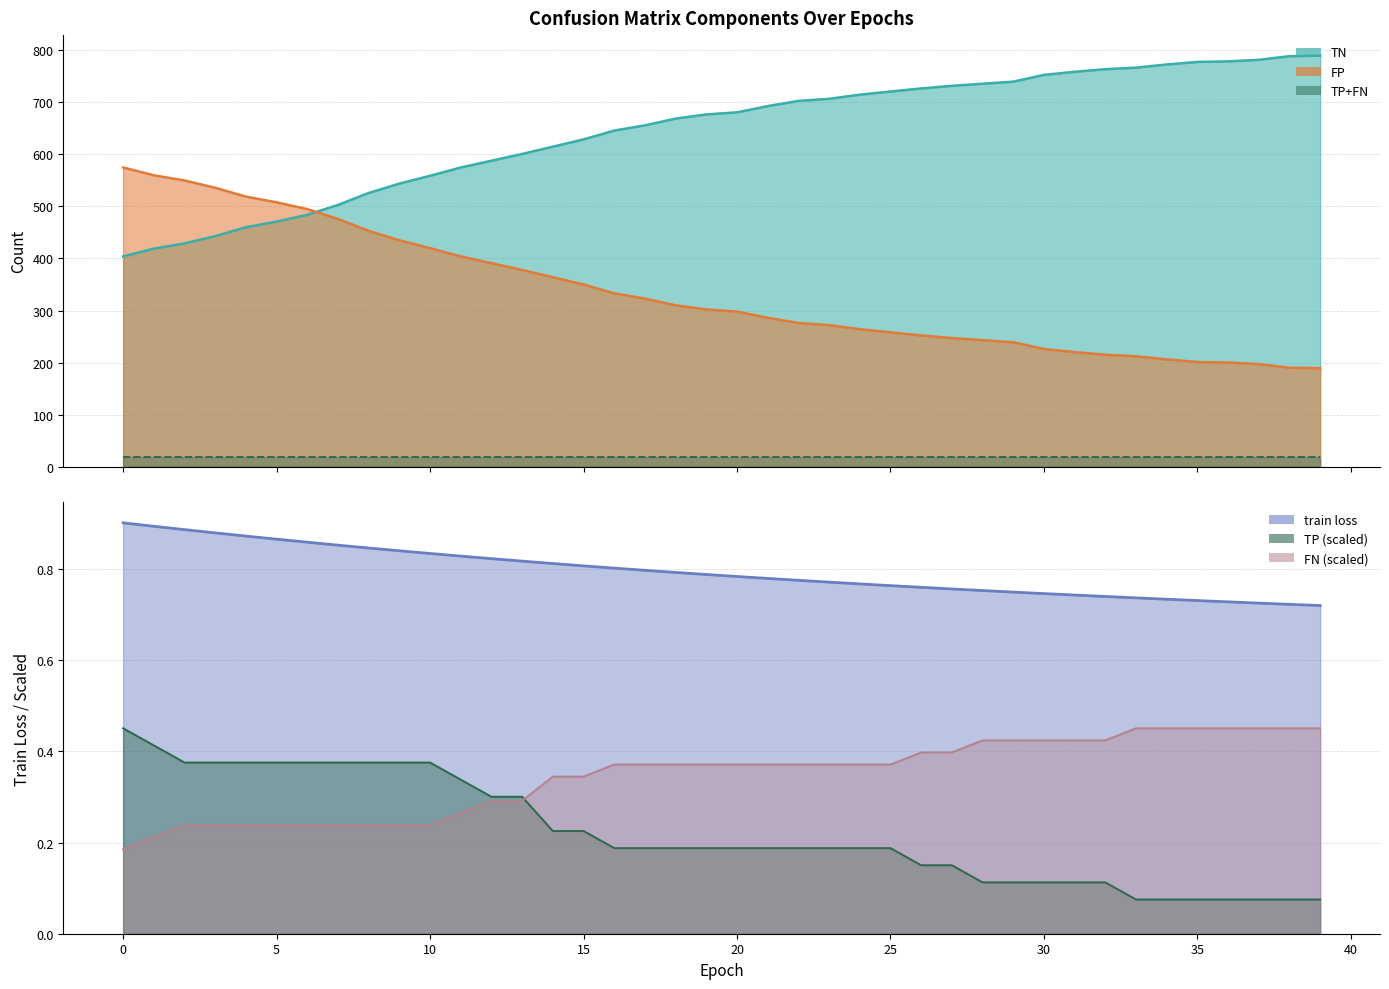

Which has a higher value, 36 or 40?

40